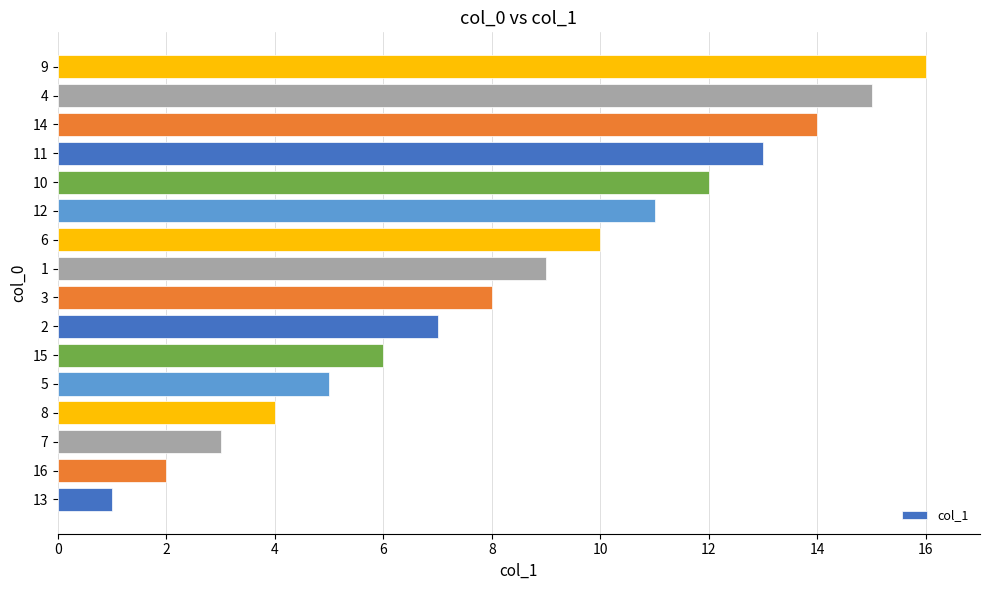

At which label is the value closest to 8?

3